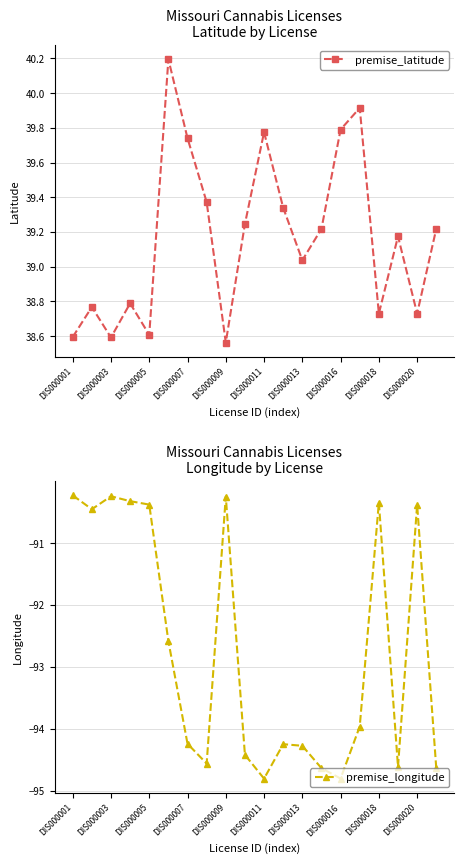

Where is the first local minimum for premise_latitude?

DIS000003